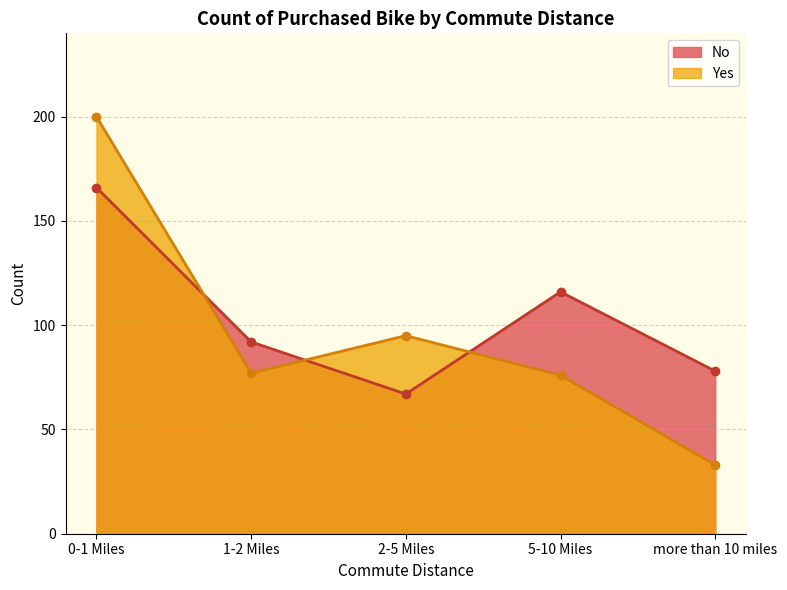

The value of No at 1-2 Miles is 92. True or false?

True